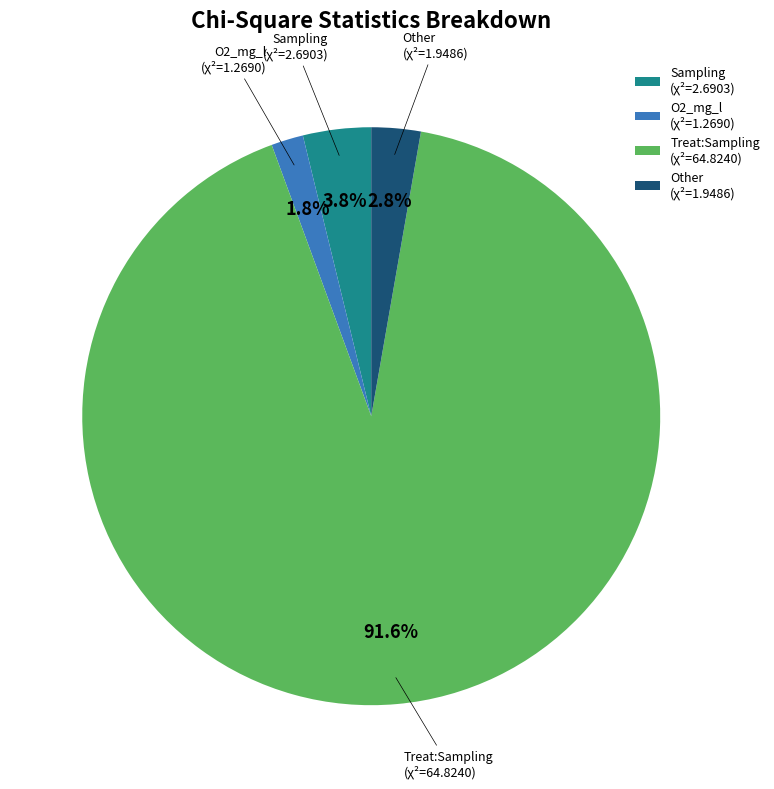

Rank the categories by value from lowest to highest.

O2_mg_l (χ²=1.2690), Other (χ²=1.9486), Sampling (χ²=2.6903), Treat:Sampling (χ²=64.8240)